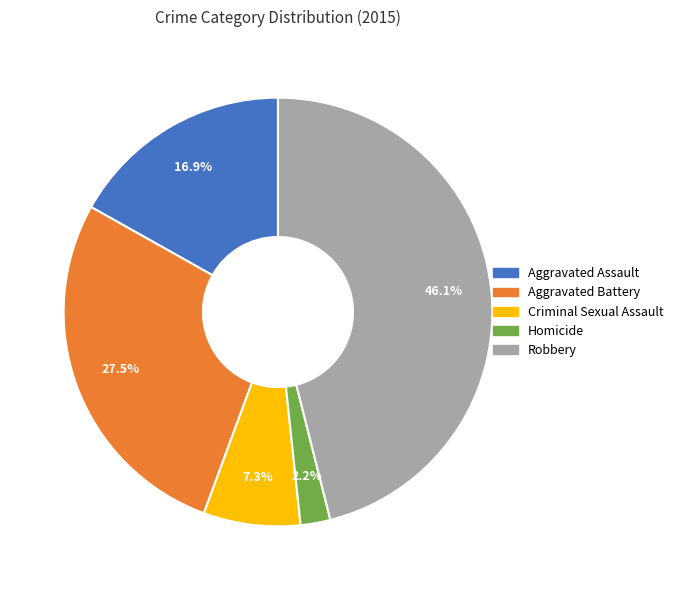

What portion of the pie excludes Robbery?

53.9%